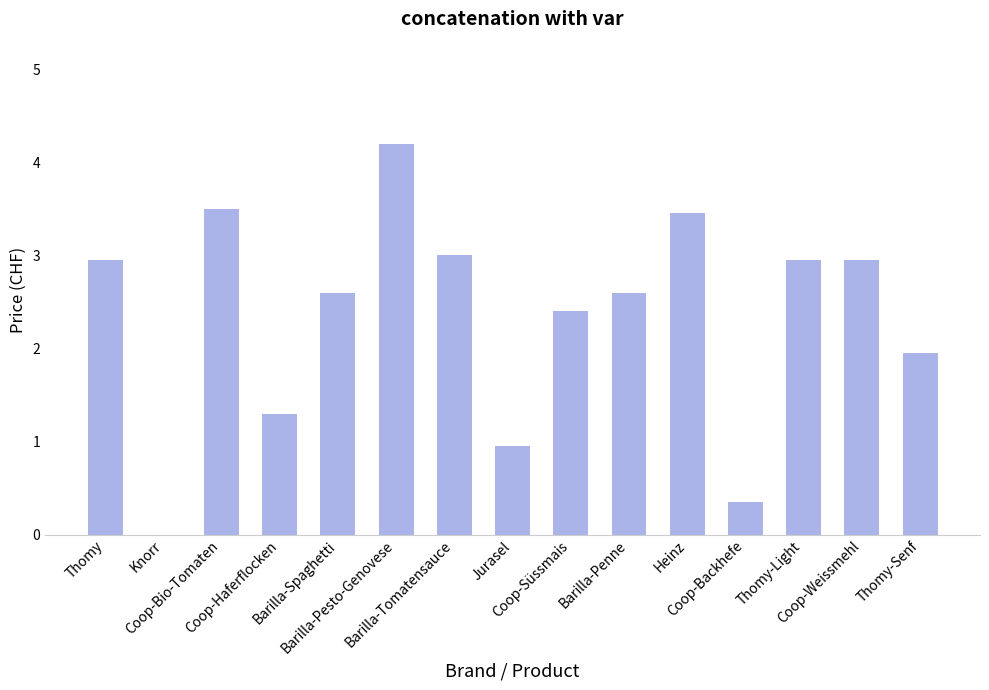

Where is the data nearest to the value 2?

Thomy-Senf